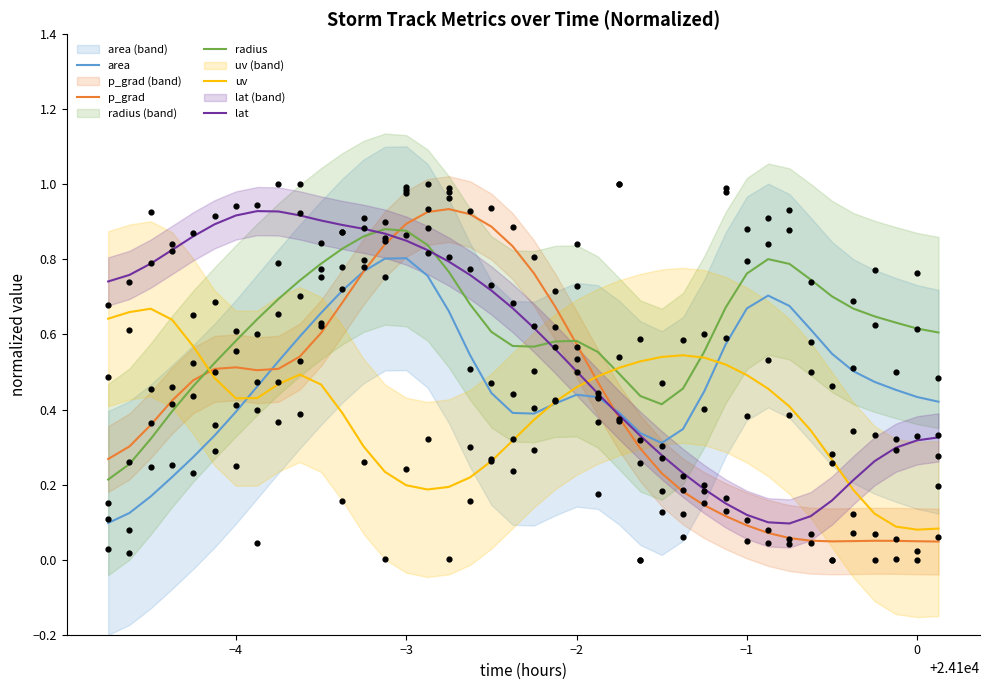

Which series has the largest Y range (max minus min)?

p_grad